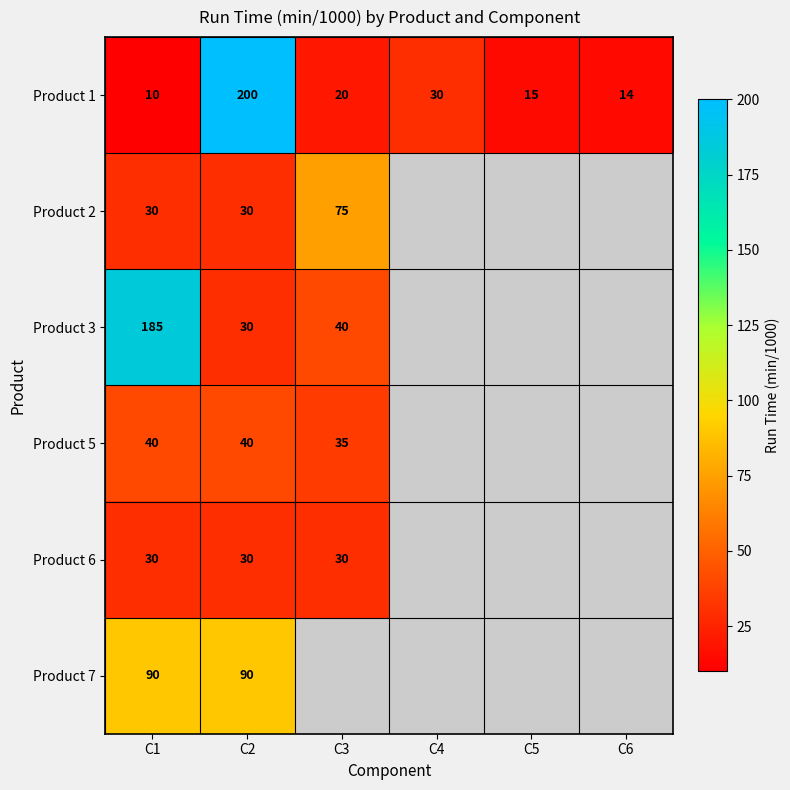

Is the value of Product 1 at C4 greater than the value of Product 7 at C1?

No